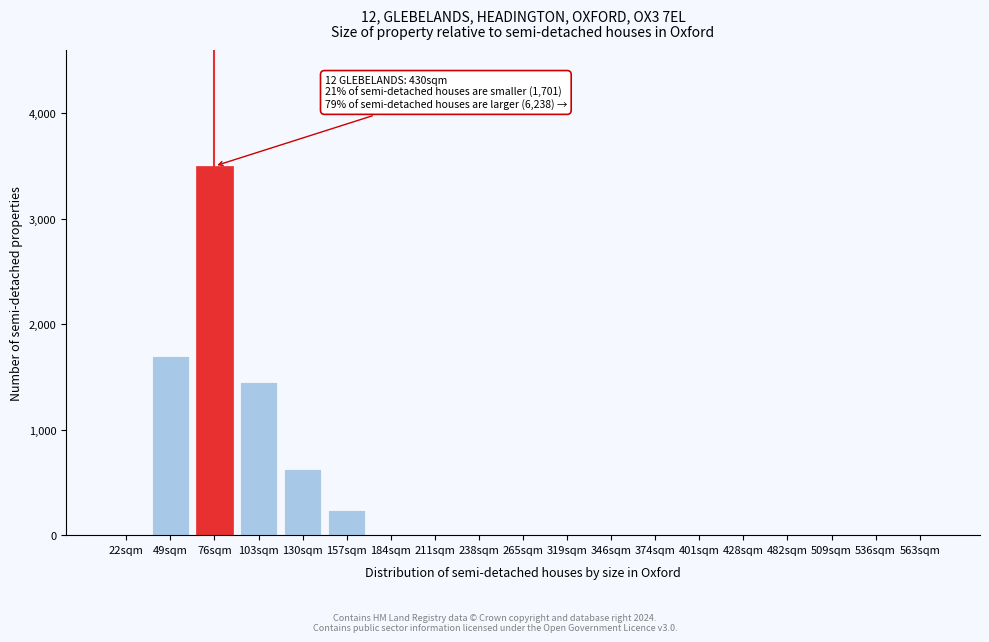

Reading left to right, transcribe all the data shown in this chart.

22sqm=0	49sqm=1700	76sqm=3500	103sqm=1450	130sqm=630	157sqm=240	184sqm=0	211sqm=0	238sqm=0	265sqm=0	319sqm=0	346sqm=0	374sqm=0	401sqm=0	428sqm=0	482sqm=0	509sqm=0	536sqm=0	563sqm=0